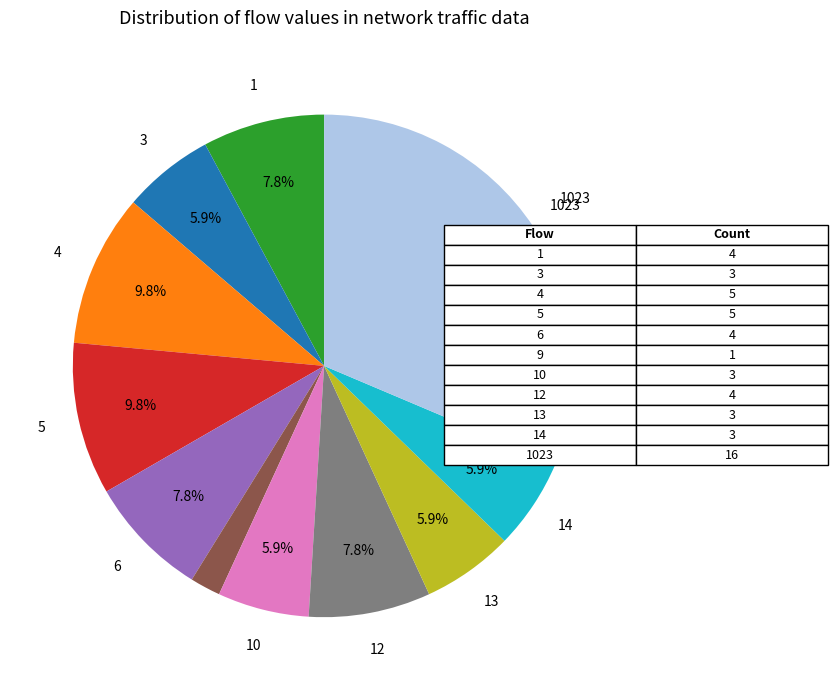

Is there a majority slice in this chart?

No